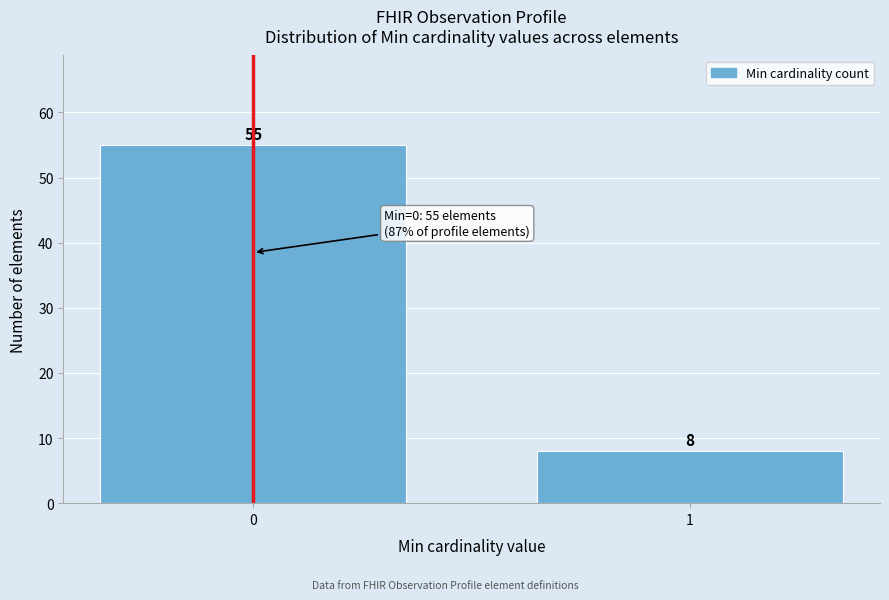

Reading left to right, list all the values displayed in this chart.

0=55	1=8